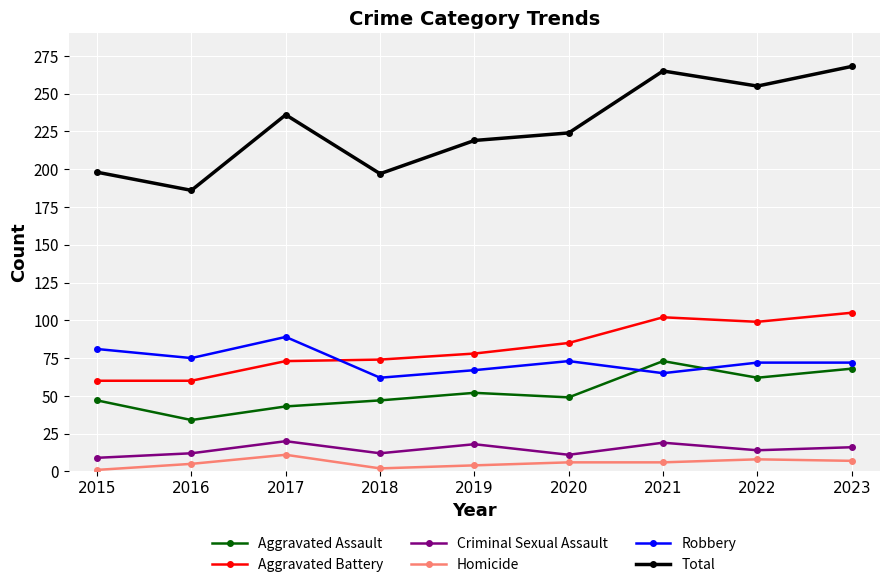

True or false: Homicide and Total cross at least once.

False